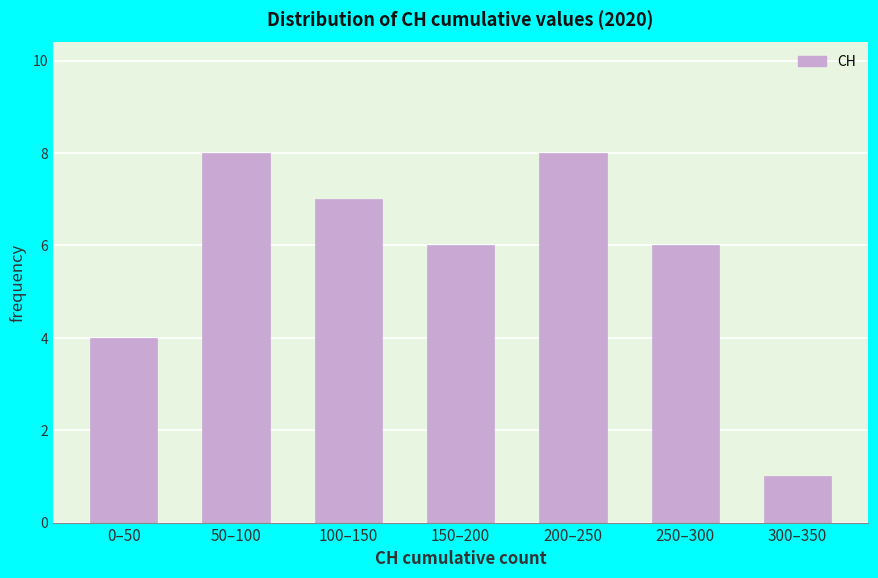

Reading right to left, extract all data points from this chart.

1	6	8	6	7	8	4